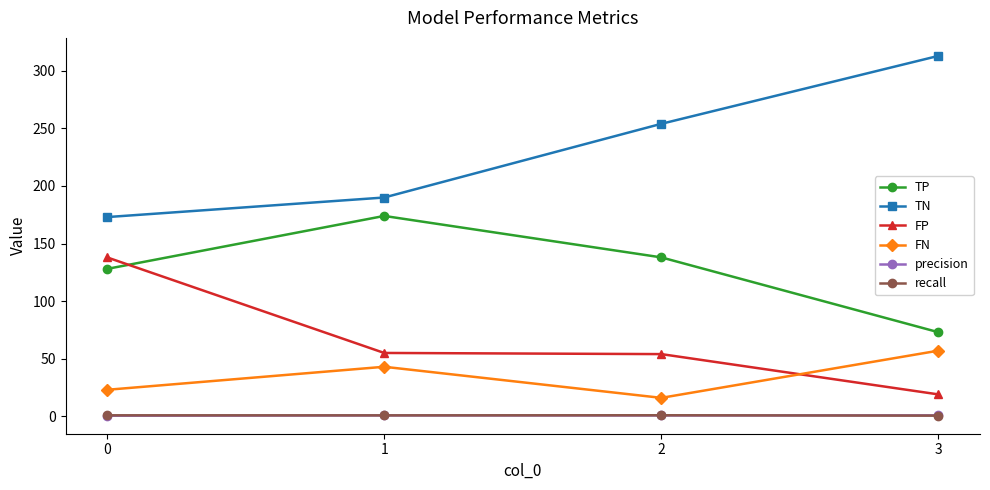

True or false: FP and TN cross at least once.

False